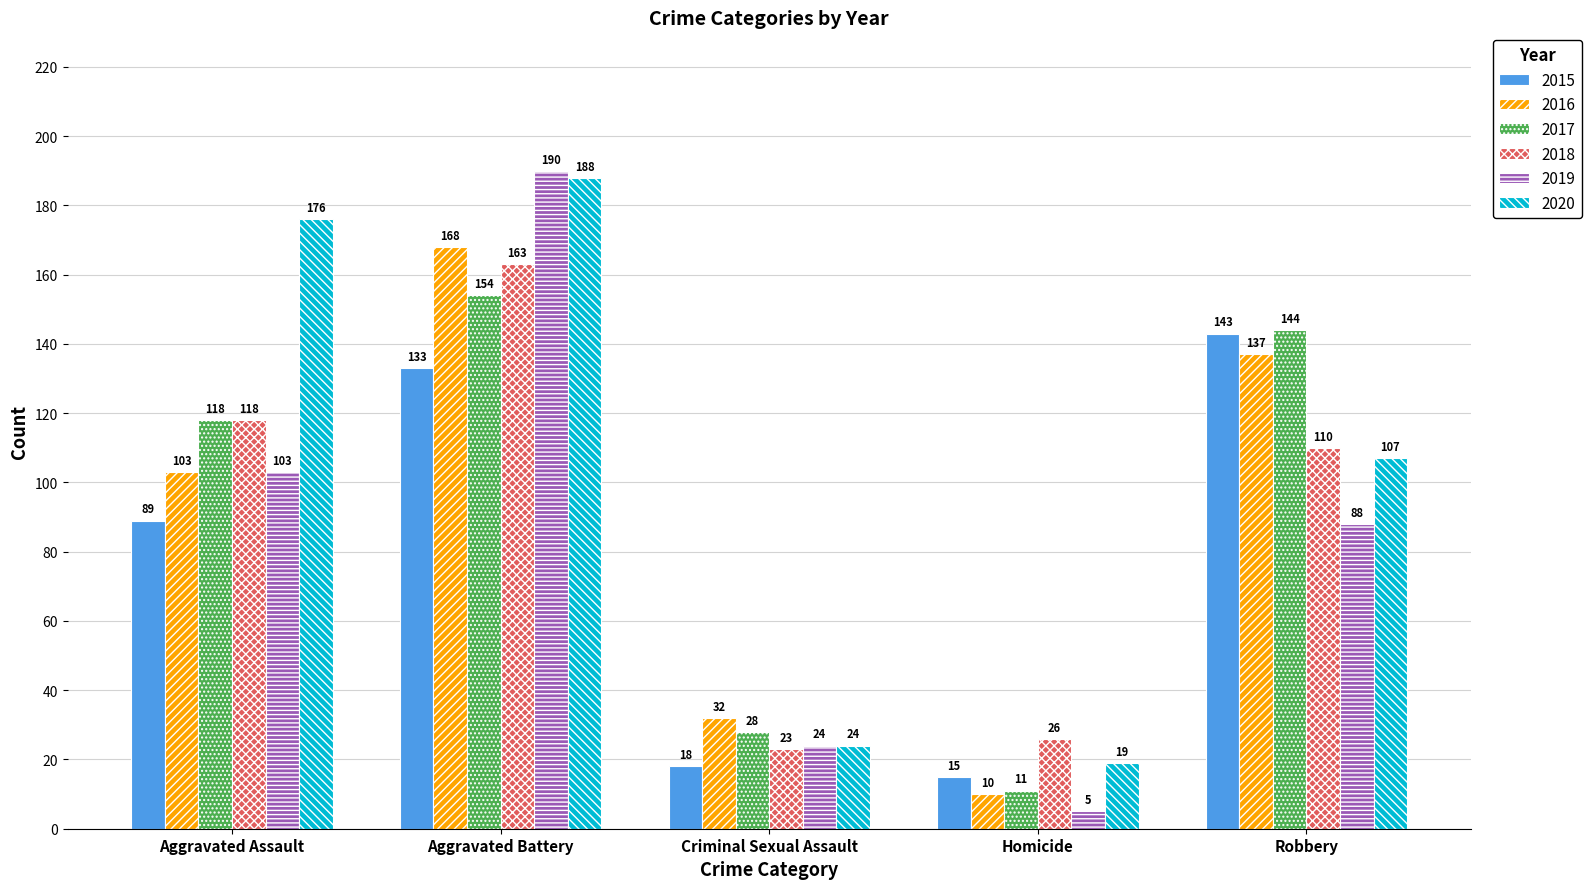

What is the label of the 5th bar from the right?

Aggravated Assault